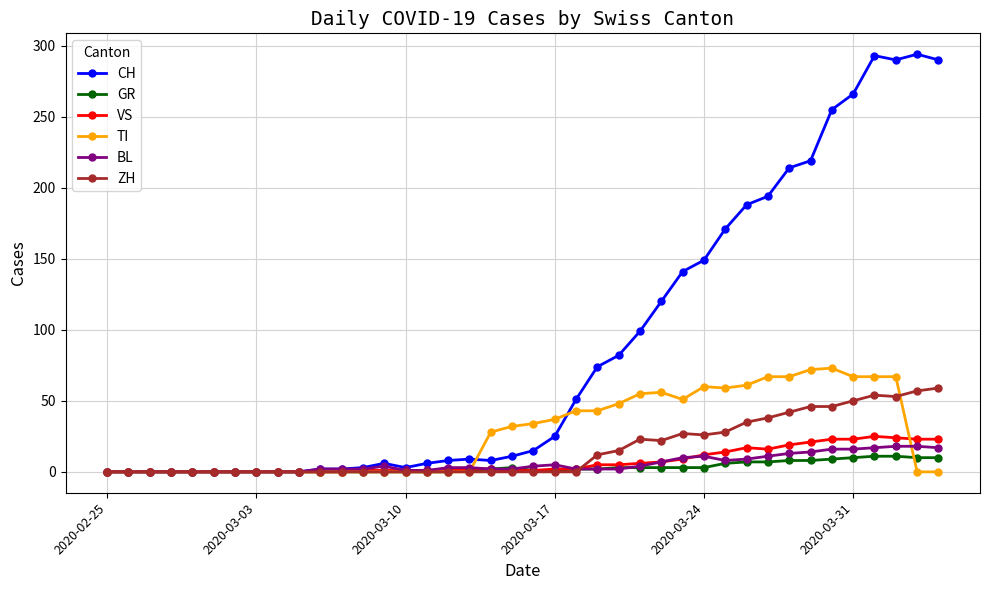

What is the maximum value shown in the chart?

294